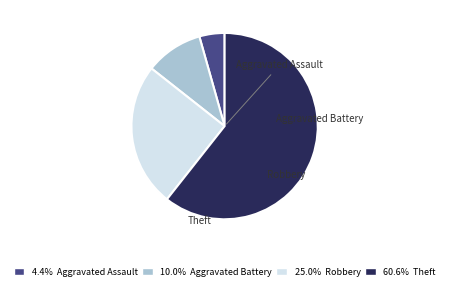

Which category has the biggest portion of the pie?

Theft